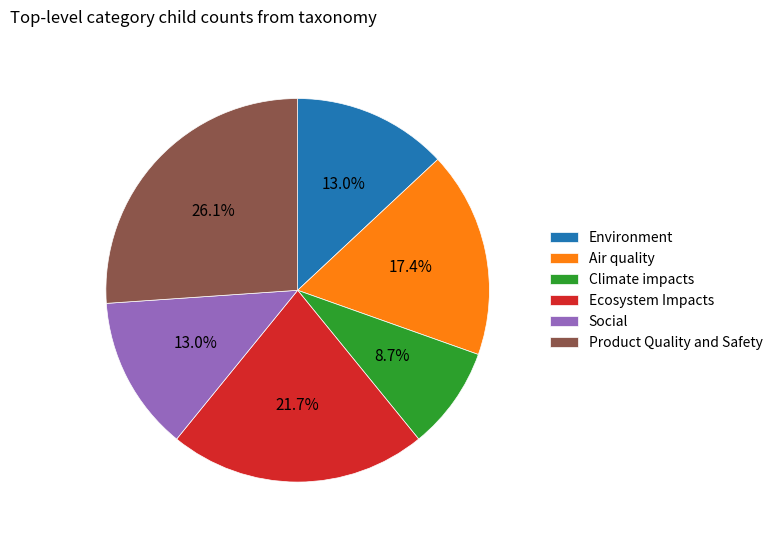

Is it true that Environment is 28% of the pie?

False